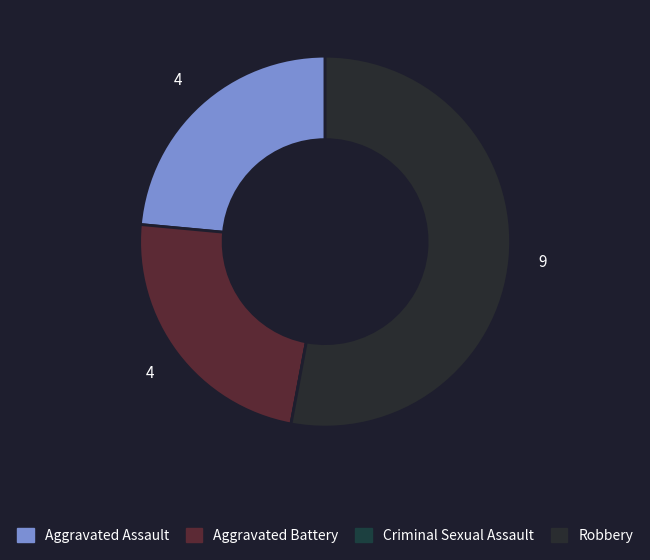

How many slices are in this pie chart?

4